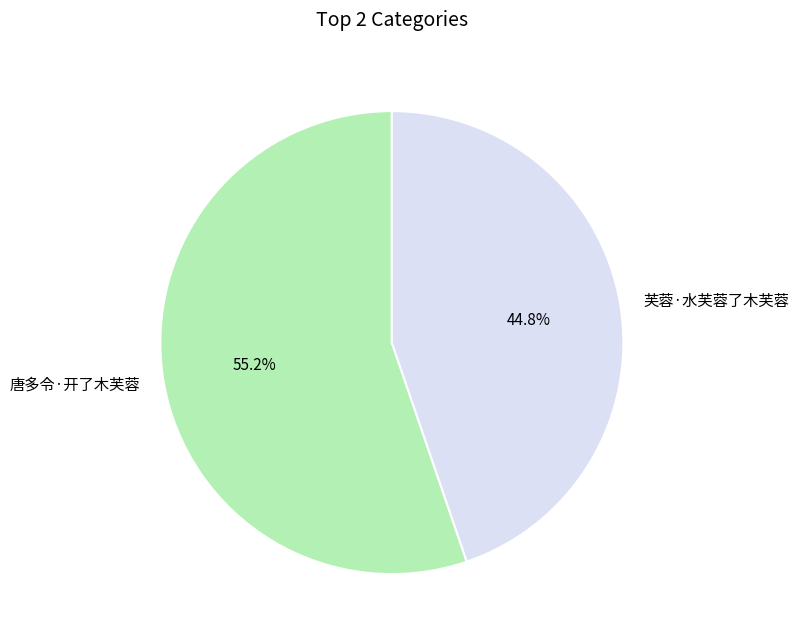

What is the smallest slice in the pie chart?

芙蓉·水芙蓉了木芙蓉